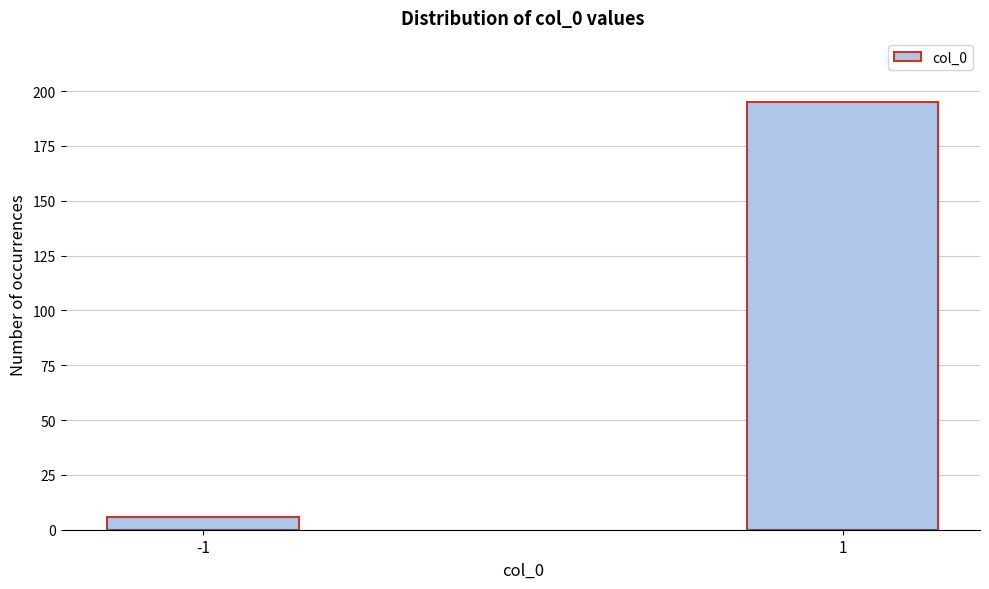

Reading left to right, list all the values displayed in this chart.

6	195